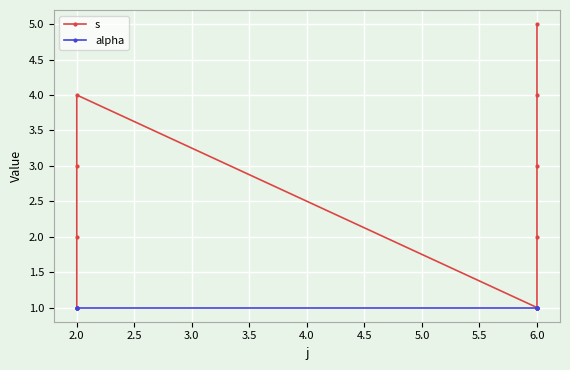

What is the difference between the highest and lowest values at 2.5?

2